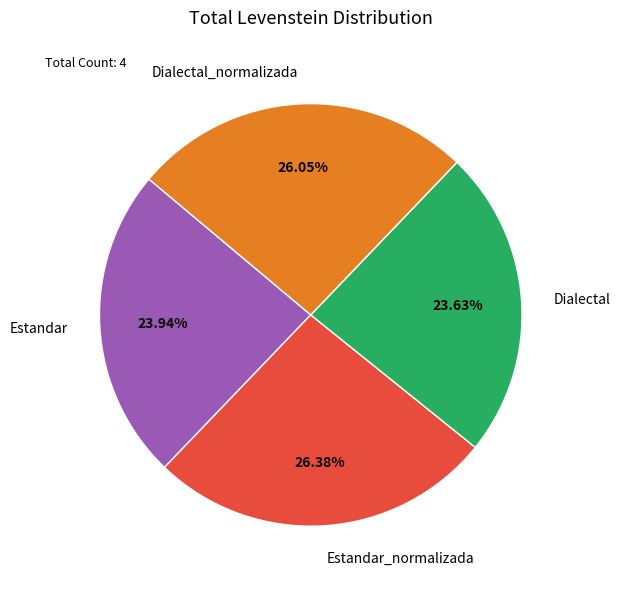

To the nearest percent, what is the combined percentage of Dialectal and Dialectal_normalizada?

50%